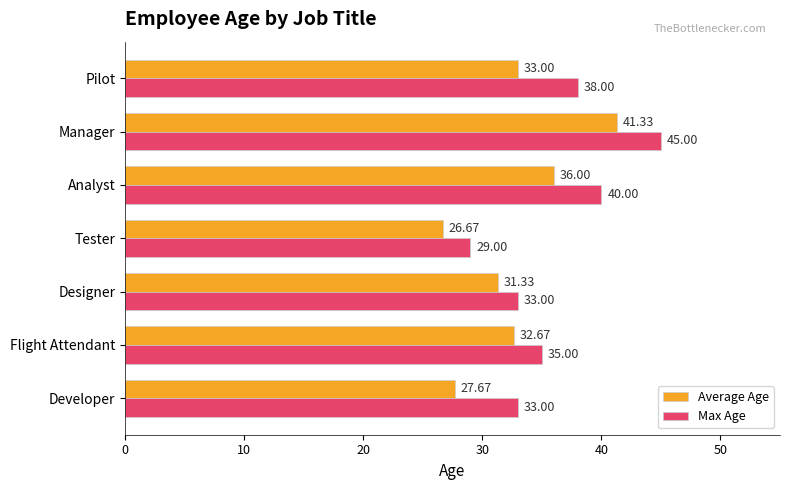

Is the value of Average Age at Manager greater than the value of Max Age at Flight Attendant?

Yes